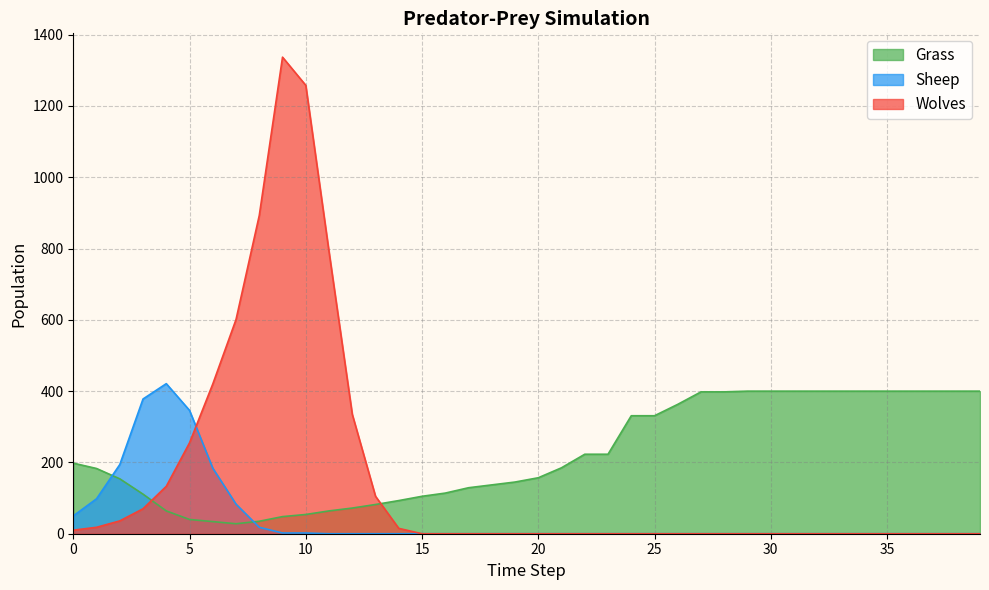

Is the value of Sheep at 30 greater than the value of Wolves at 22?

No